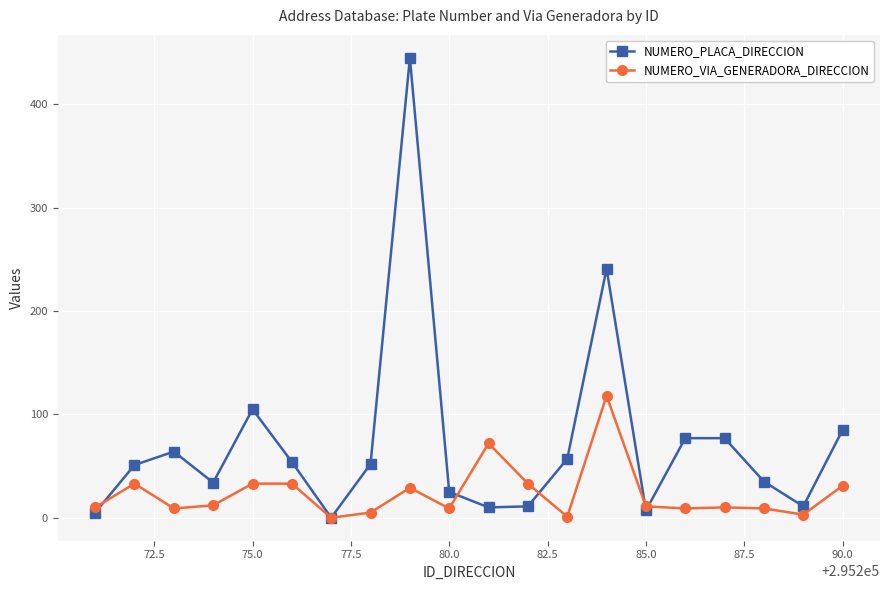

What is the value of the NUMERO_PLACA_DIRECCION point at the 18th from the left?

35